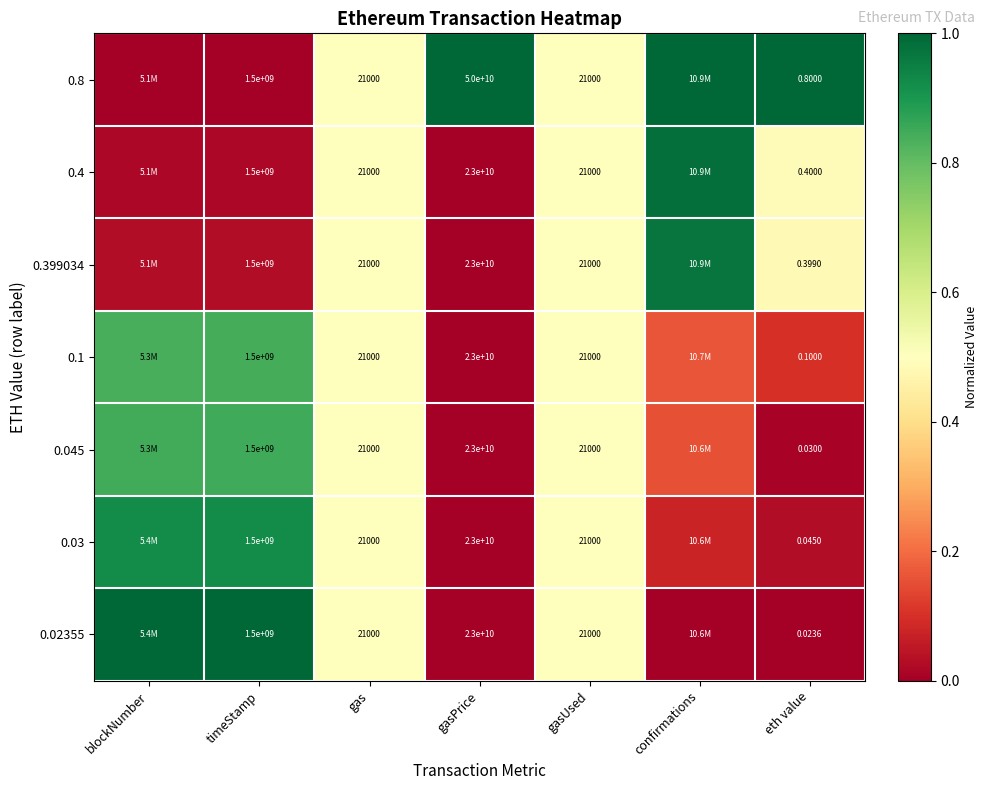

What is the spread (max minus min) of values at gasPrice?

1.0